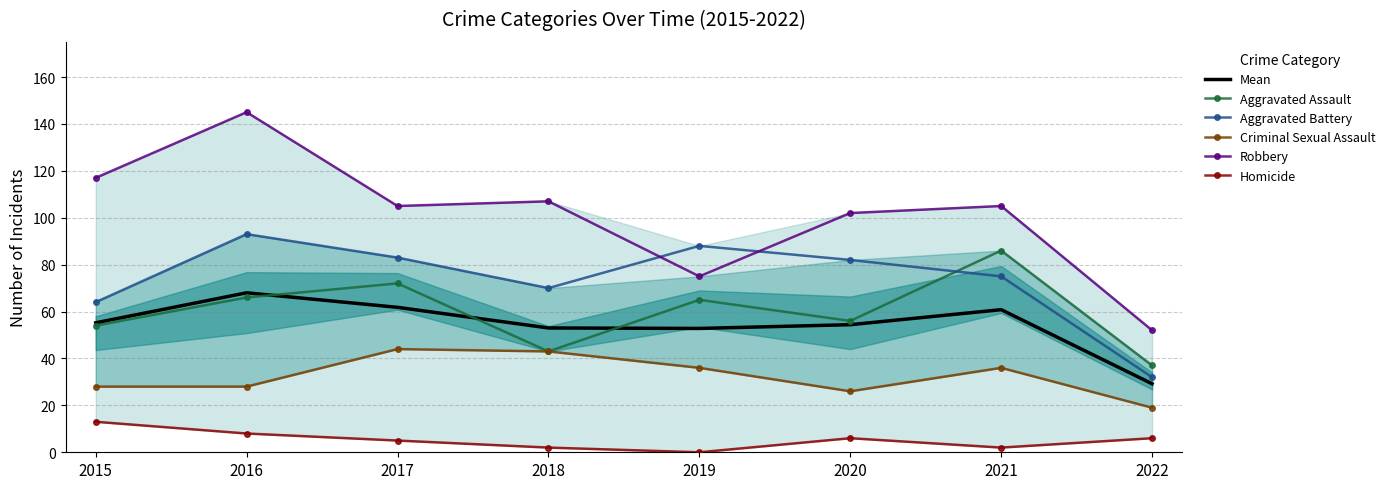

True or false: Homicide and Aggravated Battery cross at least once.

False